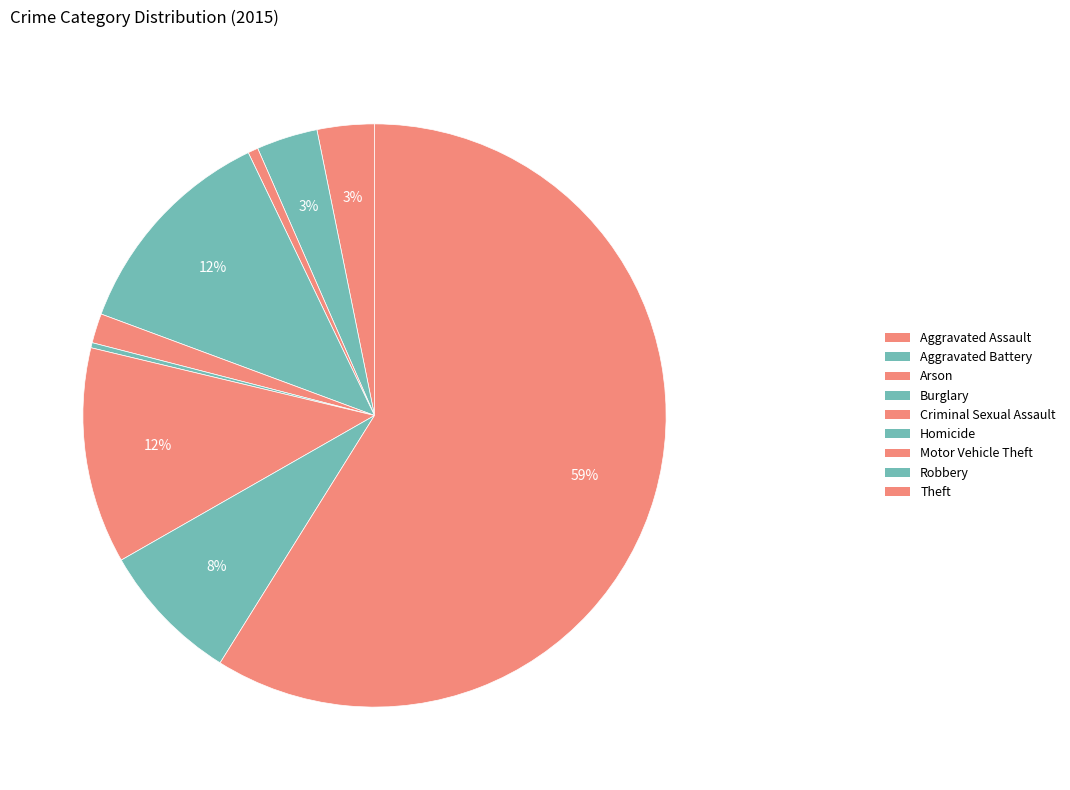

How many slices are in this pie chart?

9